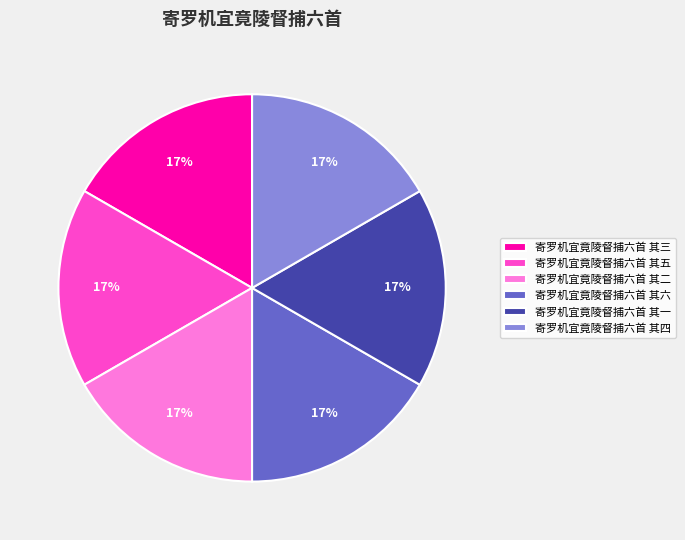

To the nearest percent, what percentage of the pie is 寄罗机宜竟陵督捕六首 其六?

17%